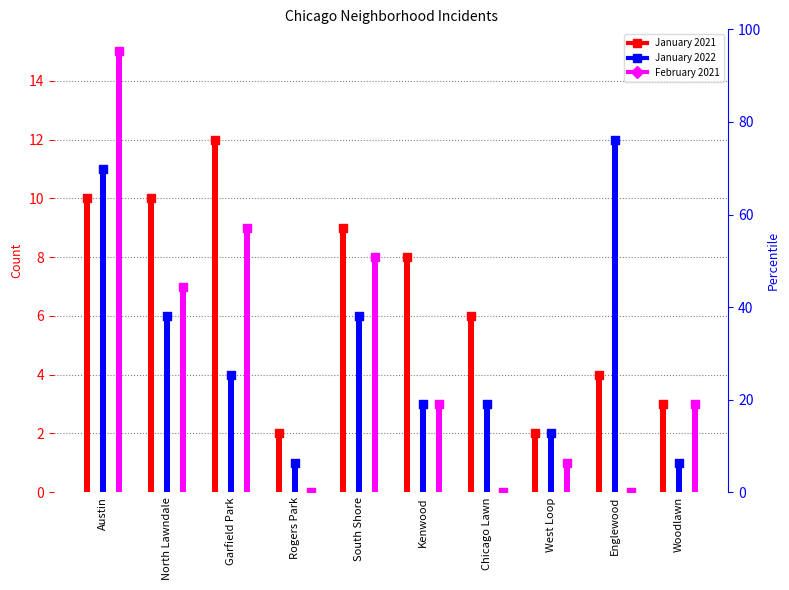

At which category is the sum across all series the highest?

Austin